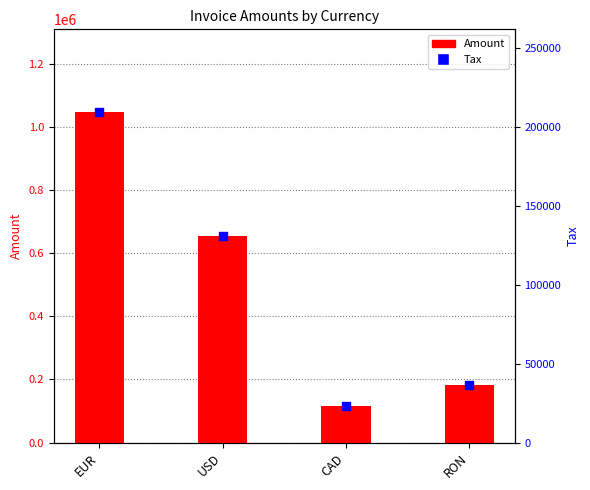

What are all the series names shown in the legend?

Amount, Tax